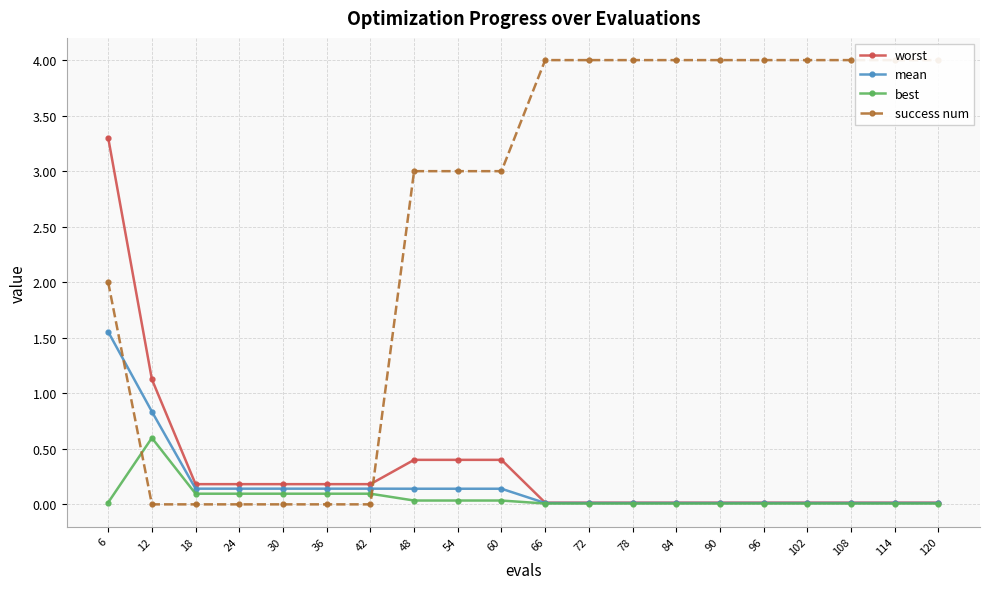

What is the difference between the maximum and minimum values in the best series?

0.6